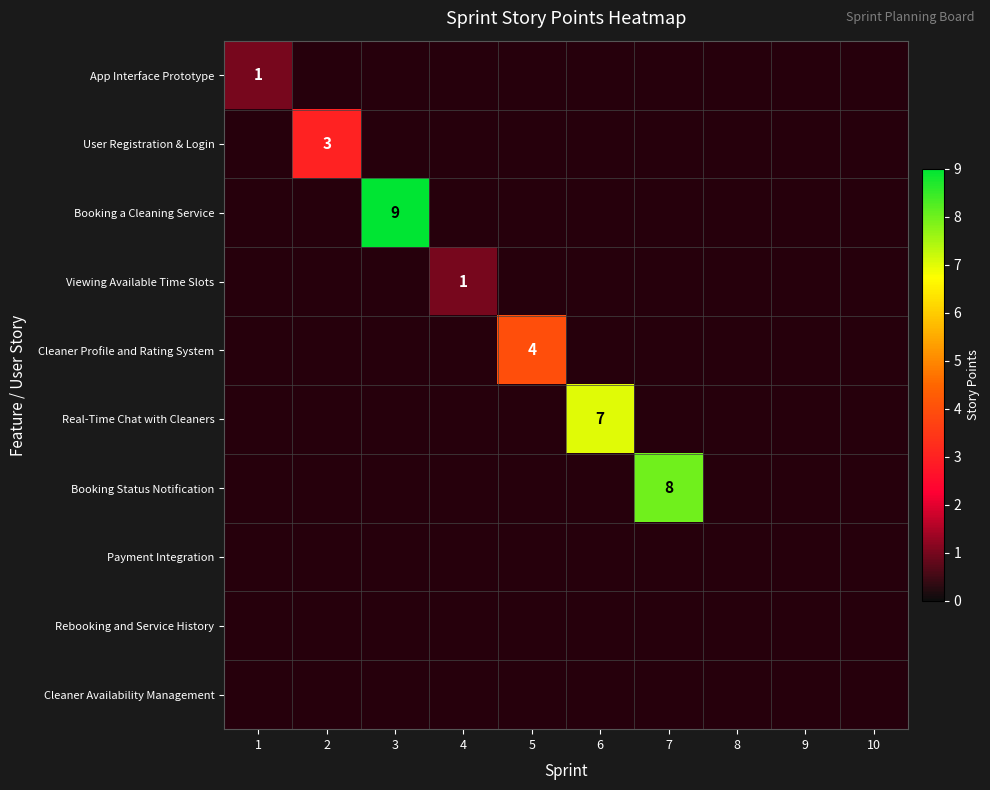

At which category does the chart reach its minimum across all series?

2